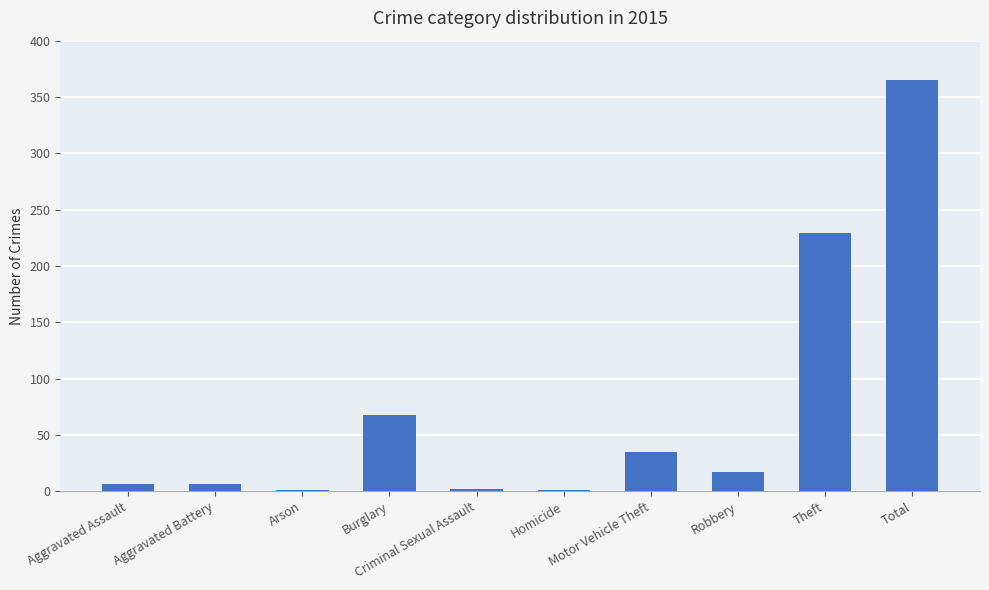

What is the sum of all values?

730